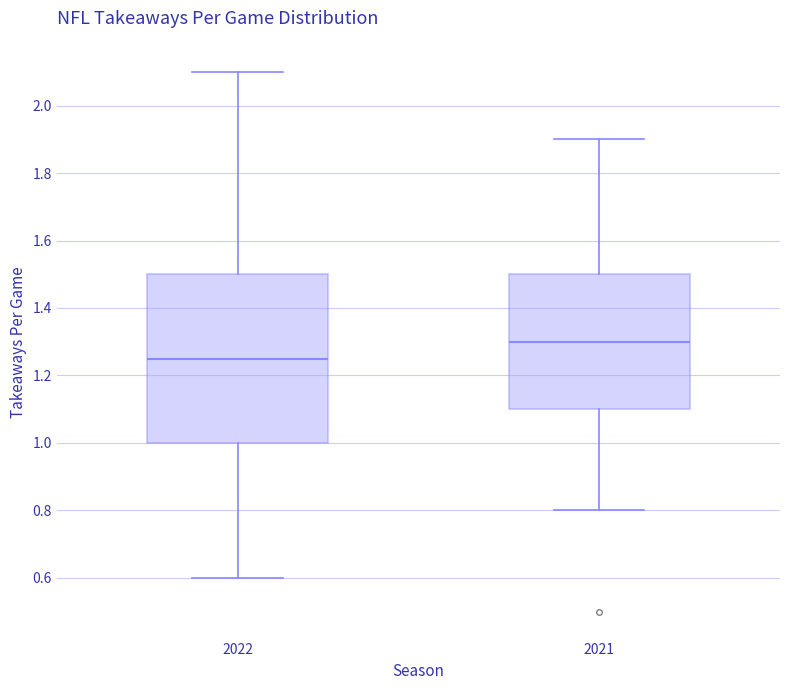

Where is the upper edge of the box at x = 2022 on the y-axis? The values are not printed on the chart, so give them approximately, as read against the axis.

1.50